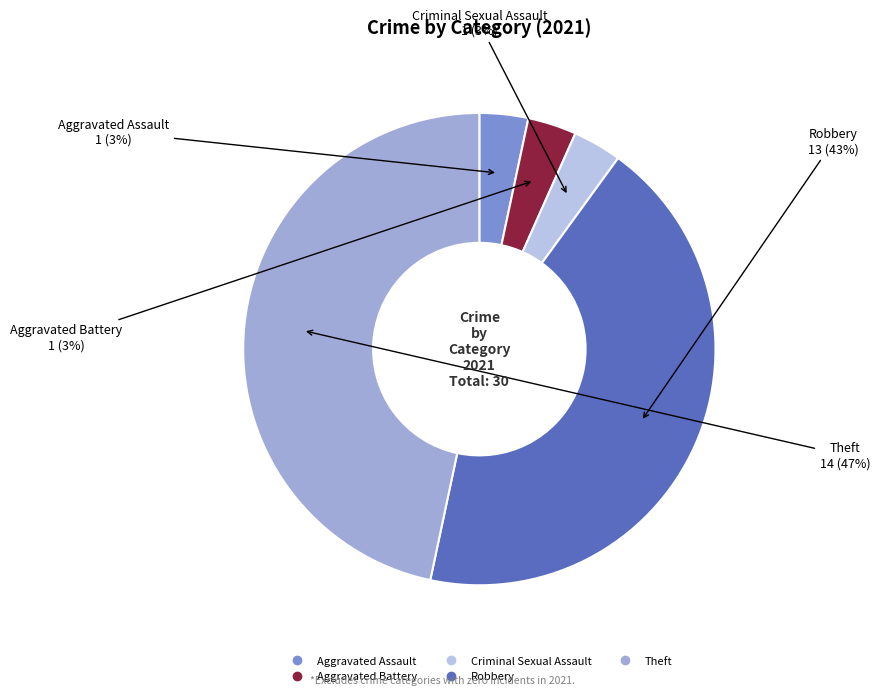

How many segments does this pie chart have?

5